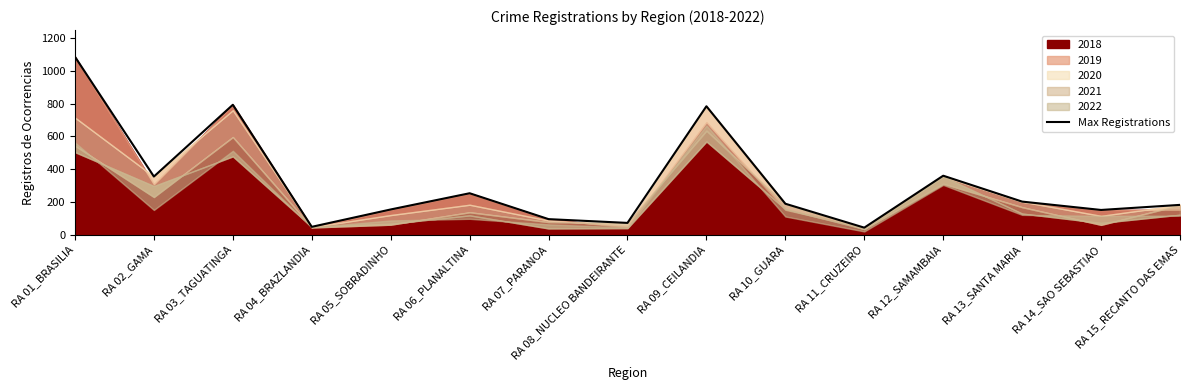

How many interior local valleys (lower than both neighbors) does the data have?

5